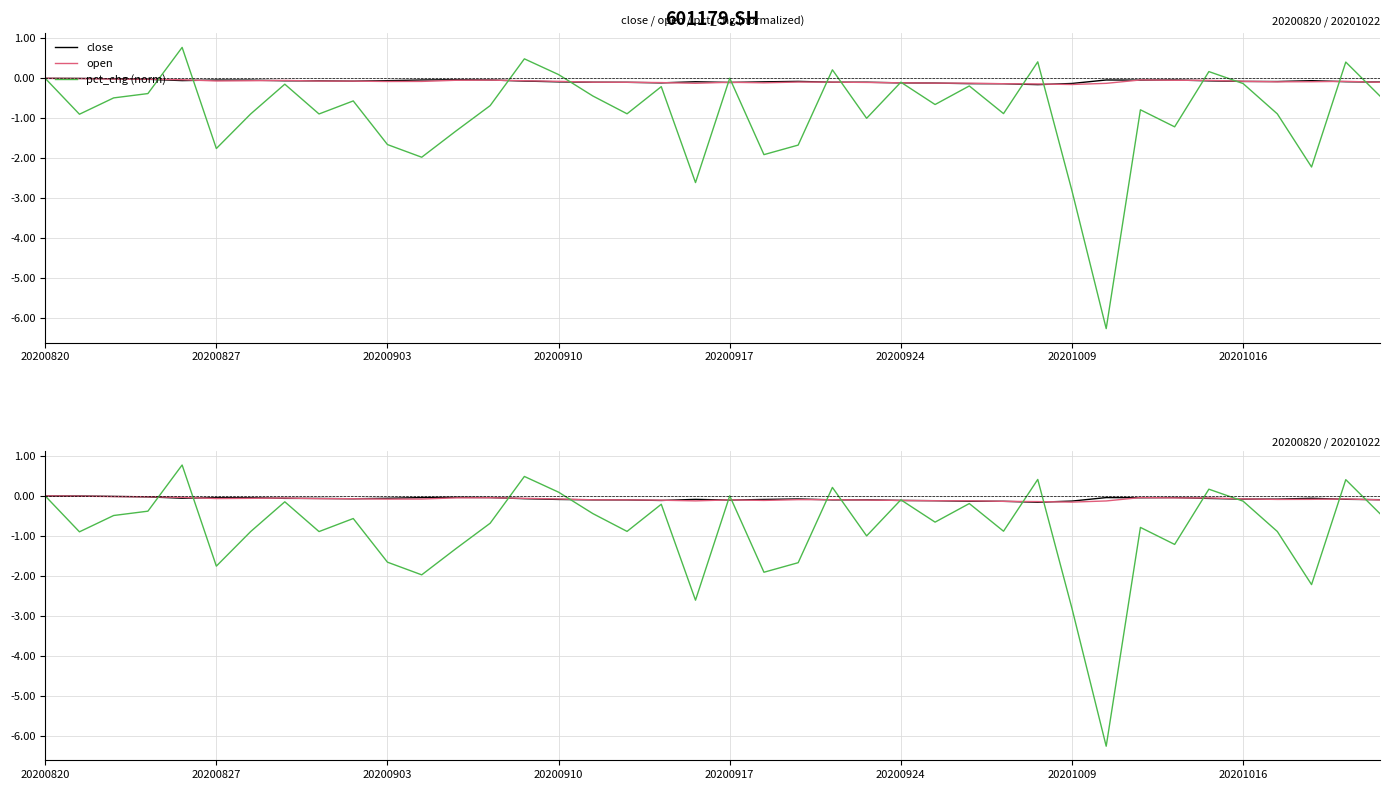

Count the number of data series in this chart.

3